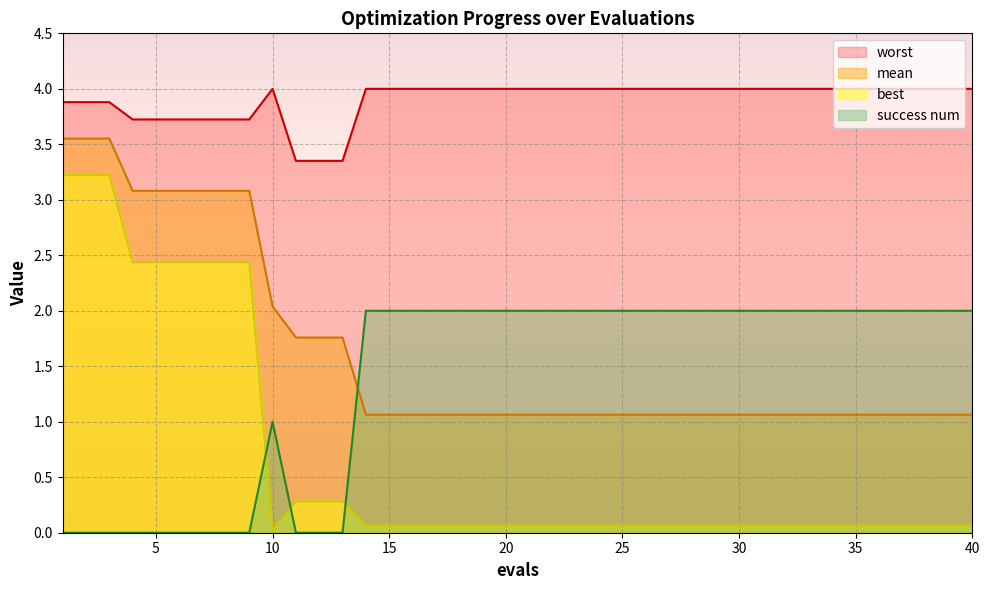

Reading left to right, list all the values displayed in this chart.

mean: 3.6	3.6	3.6	3.1	3.1	3.1	3.1	3.1	3.1	2.0	1.8	1.8	1.8	1.1	1.1	1.1	1.1	1.1	1.1	1.1	1.1	1.1	1.1	1.1	1.1	1.1	1.1	1.1	1.1	1.1	1.1	1.1	1.1	1.1	1.1	1.1	1.1	1.1	1.1	1.1
best: 3.2	3.2	3.2	2.4	2.4	2.4	2.4	2.4	2.4	0.0	0.3	0.3	0.3	0.1	0.1	0.1	0.1	0.1	0.1	0.1	0.1	0.1	0.1	0.1	0.1	0.1	0.1	0.1	0.1	0.1	0.1	0.1	0.1	0.1	0.1	0.1	0.1	0.1	0.1	0.1
worst: 3.9	3.9	3.9	3.7	3.7	3.7	3.7	3.7	3.7	4.0	3.4	3.4	3.4	4.0	4.0	4.0	4.0	4.0	4.0	4.0	4.0	4.0	4.0	4.0	4.0	4.0	4.0	4.0	4.0	4.0	4.0	4.0	4.0	4.0	4.0	4.0	4.0	4.0	4.0	4.0
success num: 0.0	0.0	0.0	0.0	0.0	0.0	0.0	0.0	0.0	1.0	0.0	0.0	0.0	2.0	2.0	2.0	2.0	2.0	2.0	2.0	2.0	2.0	2.0	2.0	2.0	2.0	2.0	2.0	2.0	2.0	2.0	2.0	2.0	2.0	2.0	2.0	2.0	2.0	2.0	2.0